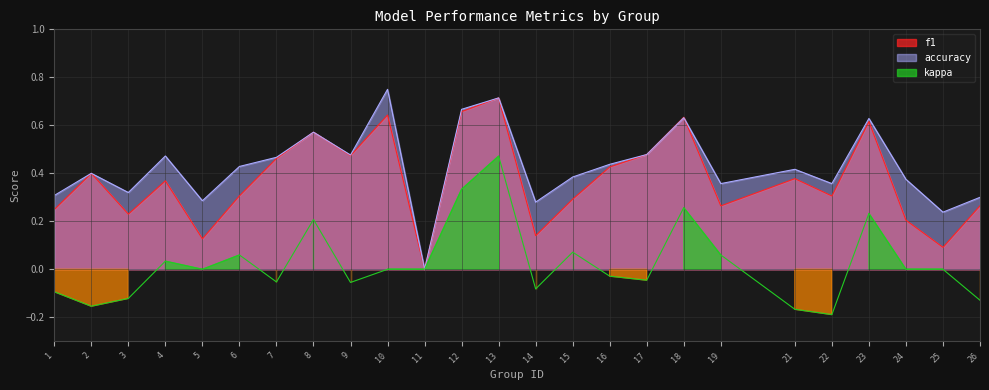

What is the difference between the second highest and minimum values in the f1 series?

0.7